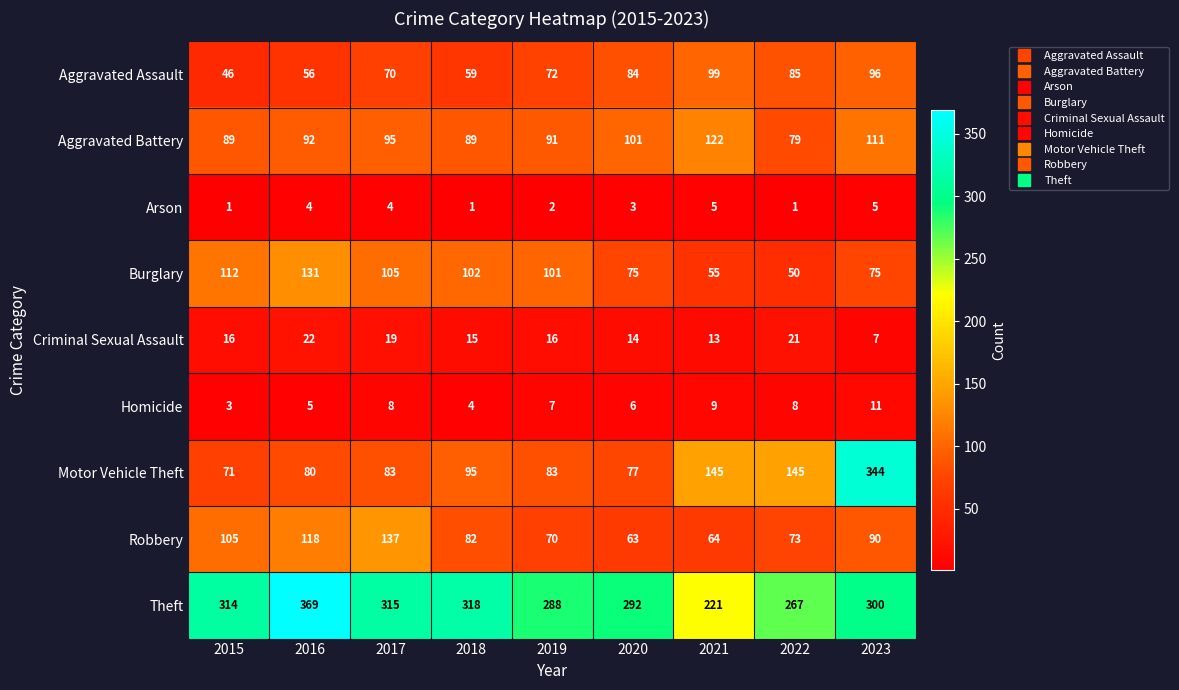

At which category is the sum across all series the highest?

2023